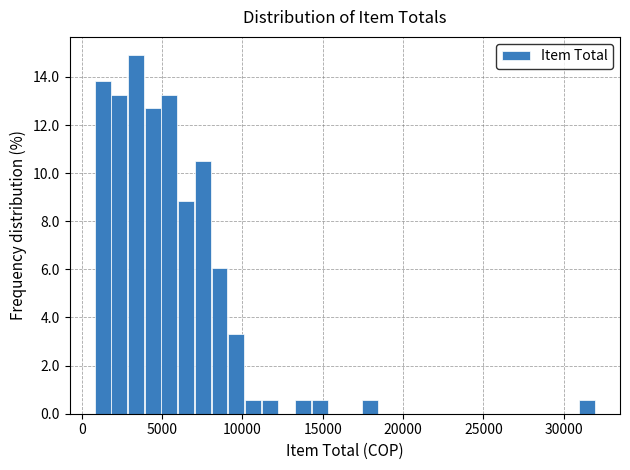

Read against the x-axis, roughly where is the centre of the tallest bar?

3500